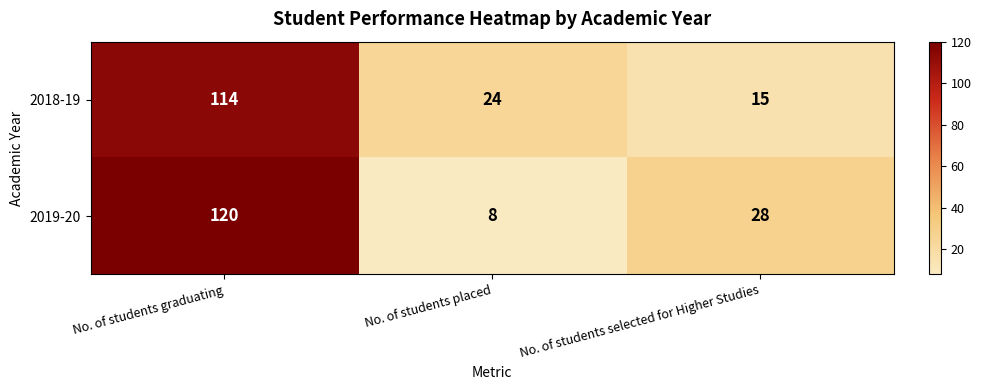

What is the sum of all 2018-19 values?

153